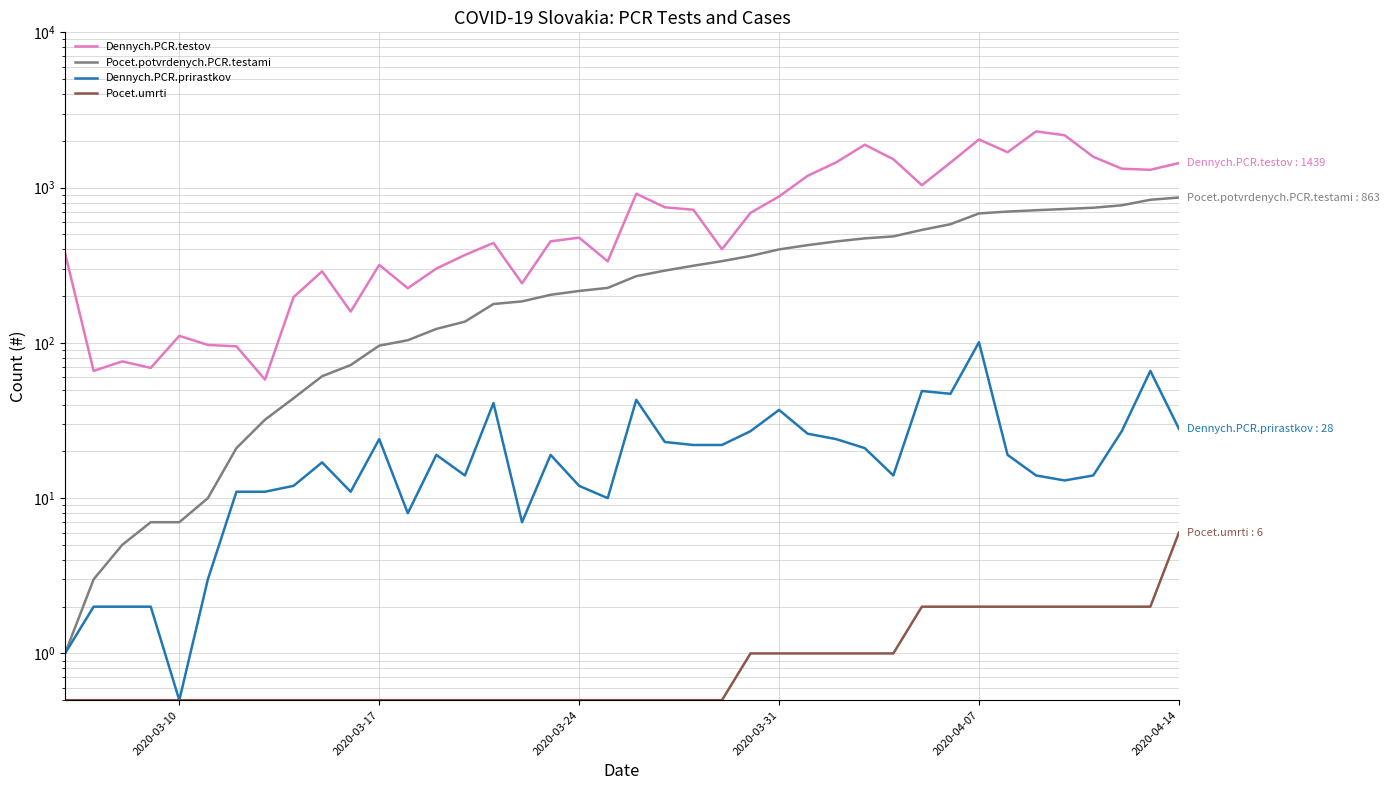

Which series has the largest total across all categories?

Dennych.PCR.testov